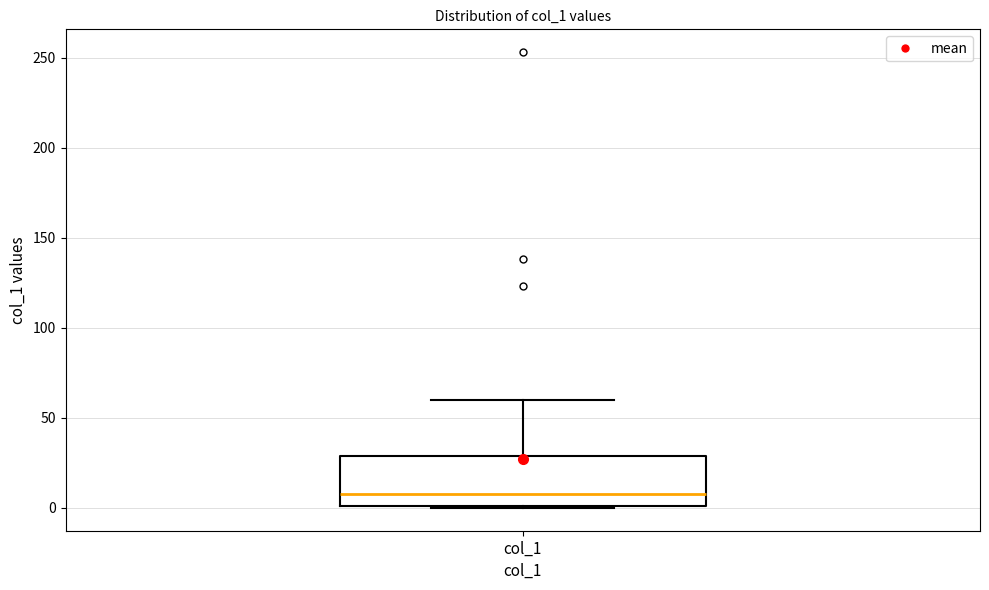

Transcribe this box plot: give where the median line is, the range the box spans, and where the two whiskers end, as read against the y-axis. The values are not printed on the chart, so give them approximately, as read against the axis.

median 10, box 0 to 30, whiskers 0 to 60